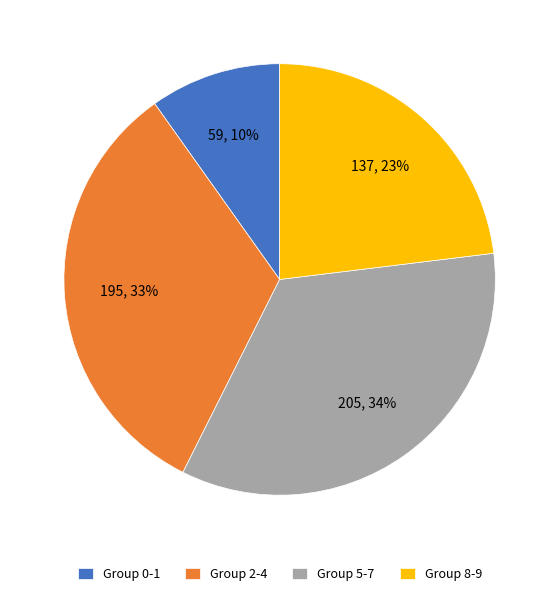

Is there a majority slice in this chart?

No